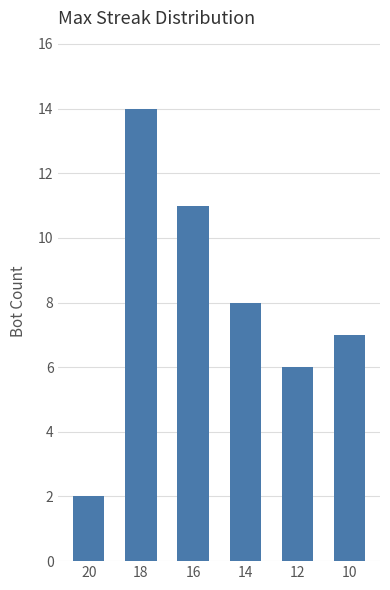

Reading left to right, extract all data points from this chart.

20=2	18=14	16=11	14=8	12=6	10=7